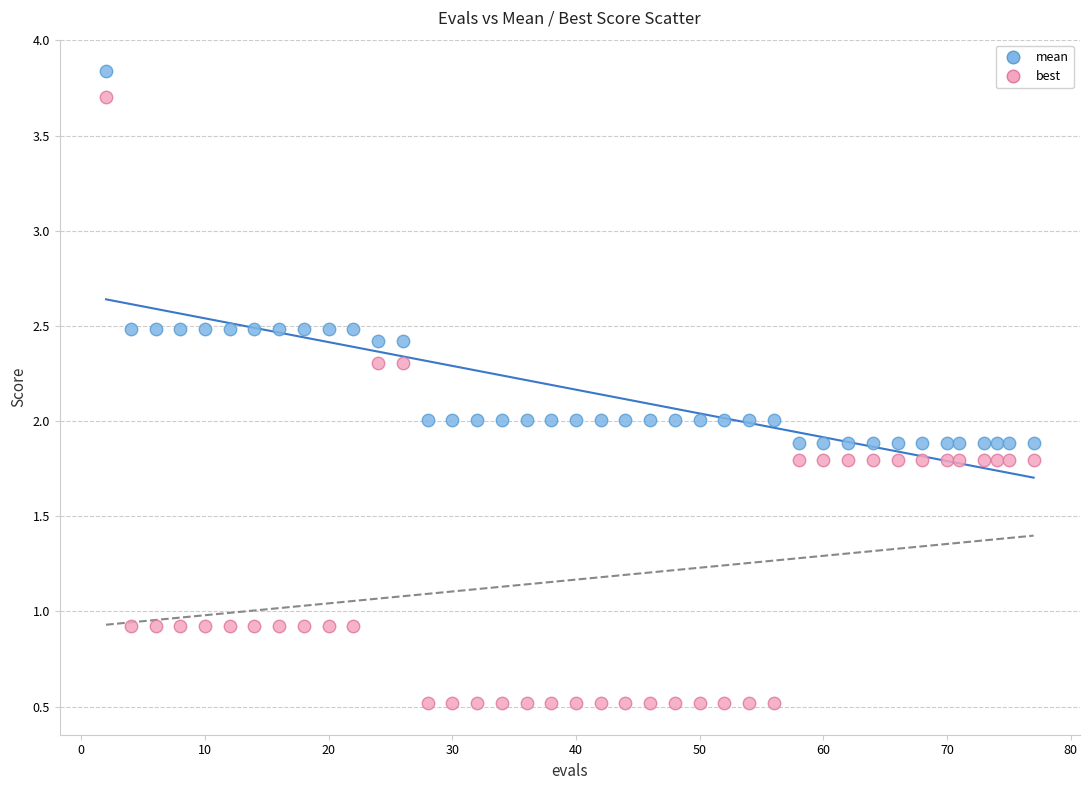

What is the X range (max minus min) for the scatter plot?

75.0